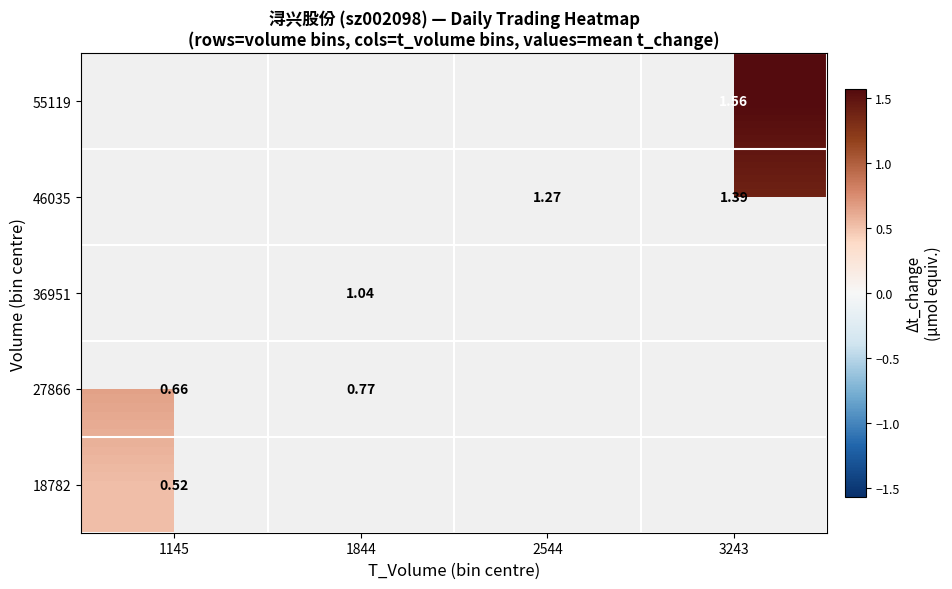

How many categories are shown in the chart?

4